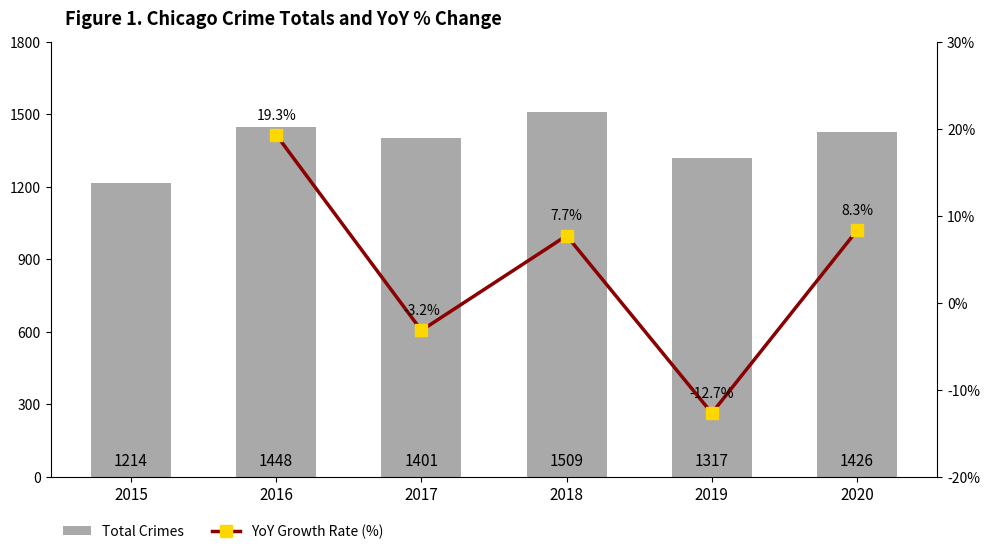

What value does the data have at 2015, to the nearest 5?

1215